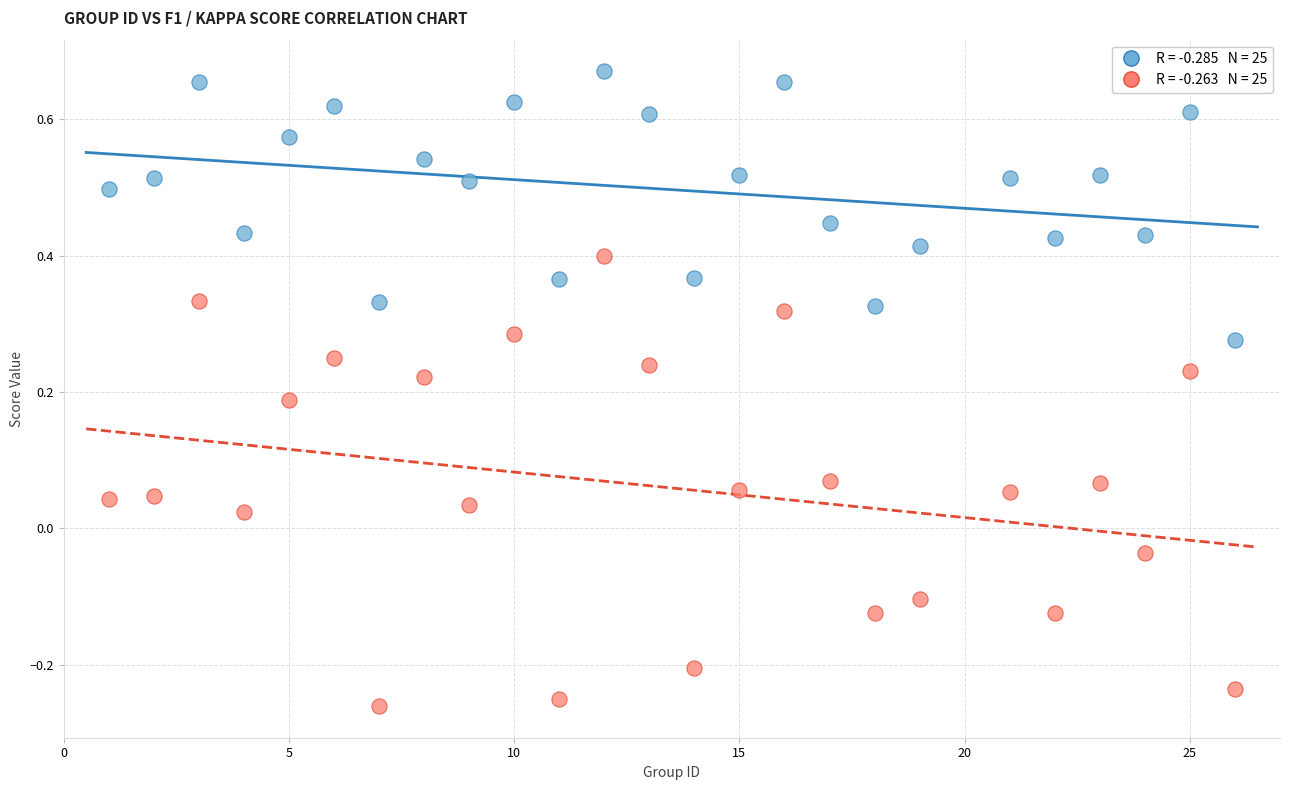

Across all data points, what is the range of X values (max minus min)?

25.0